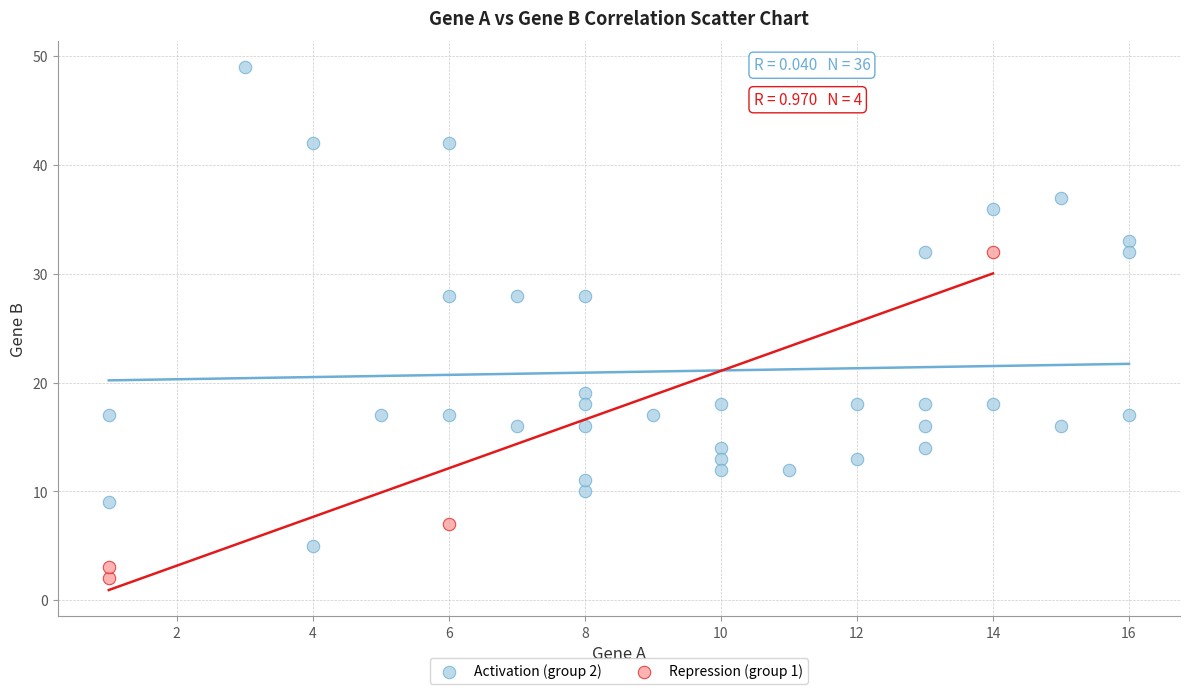

Which series has the largest Y range (max minus min)?

Activation (group 2)